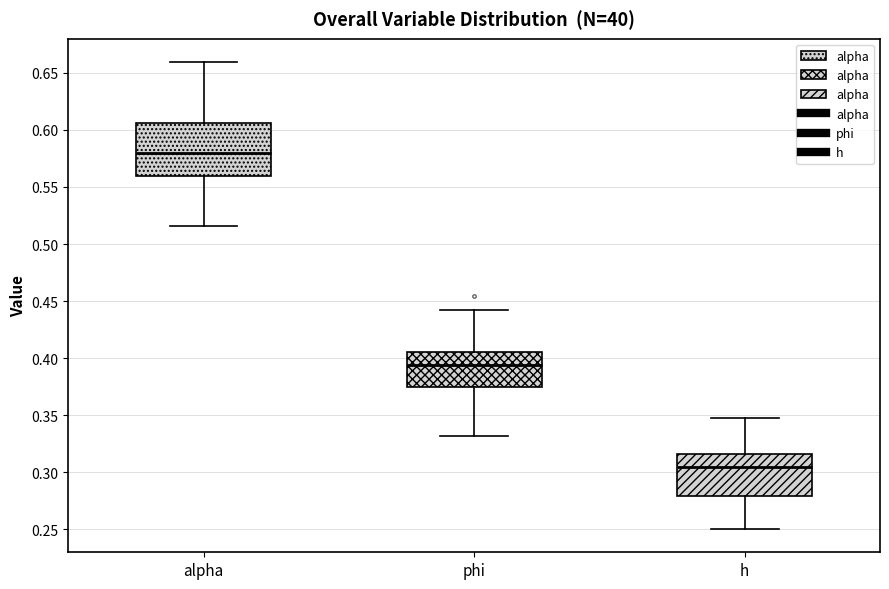

Comparing the boxes themselves (not the whiskers), which one is the tallest?

alpha